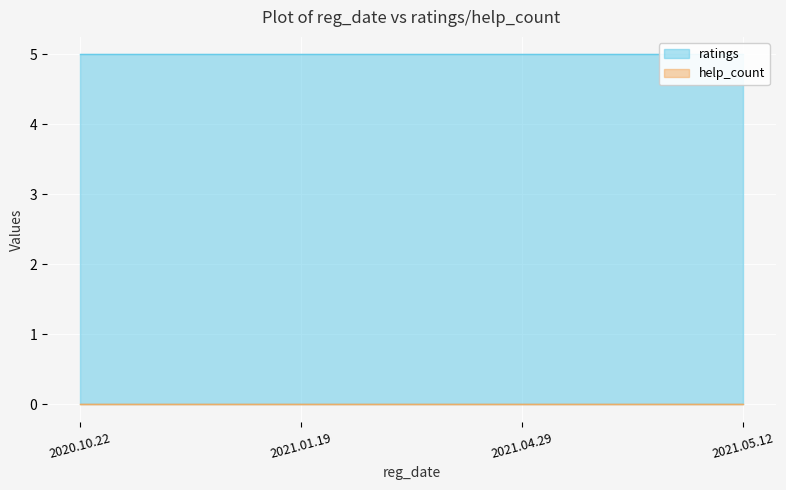

At which category is the sum across all series the highest?

2020.10.22